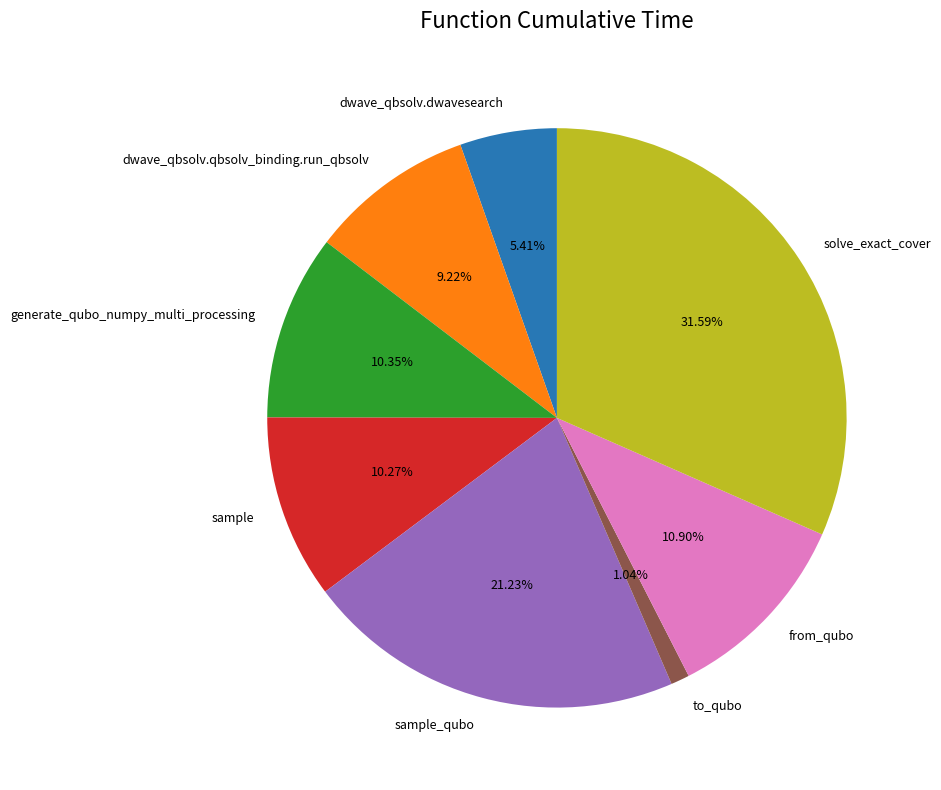

What percentage is NOT represented by to_qubo?

99.0%